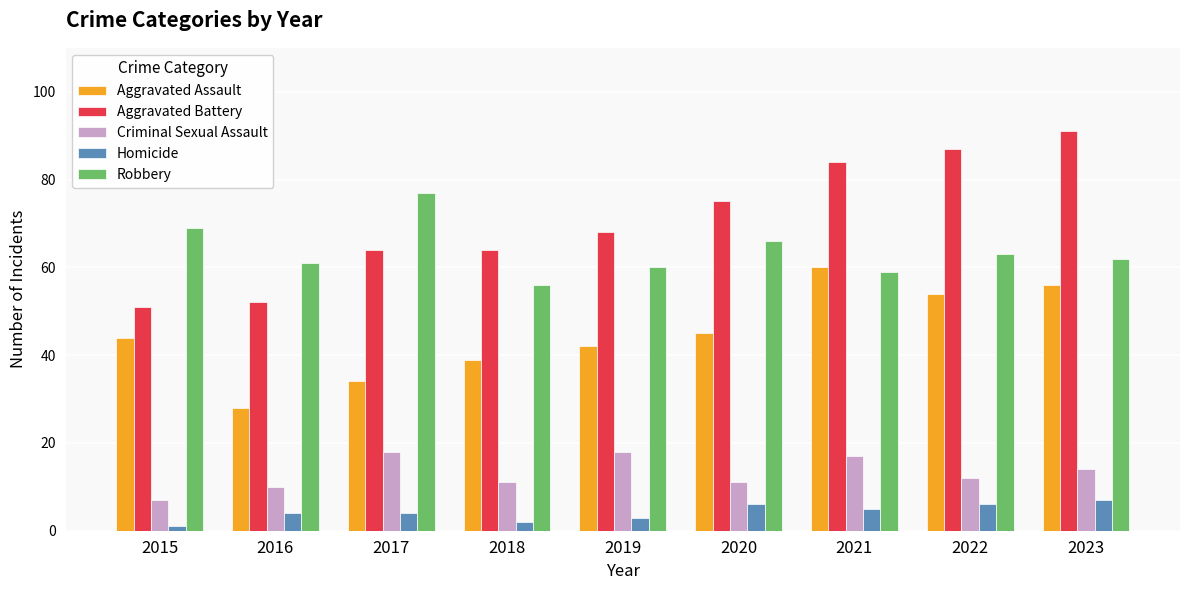

What is the value of the Robbery bar at the 7th from the left?

59